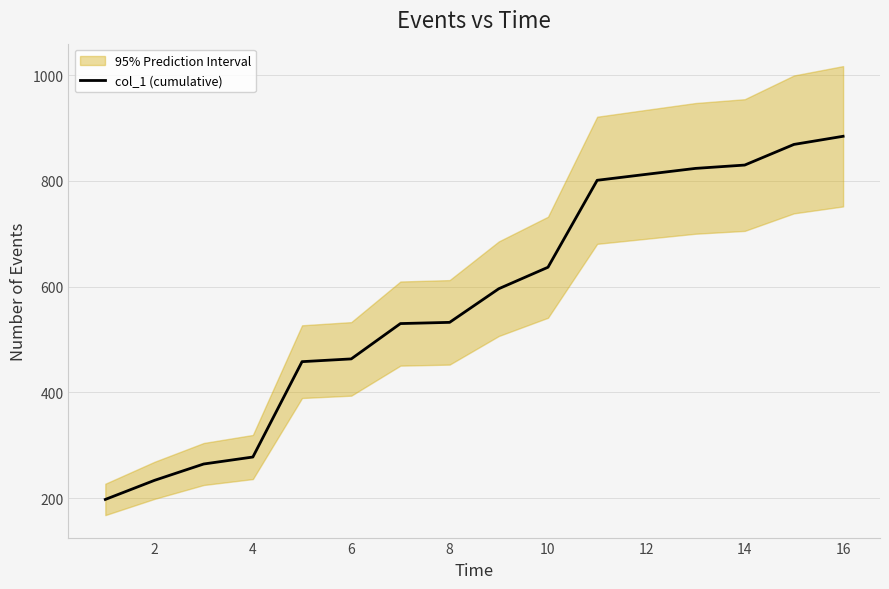

What is the minimum value for col_1 (cumulative)?

197.8